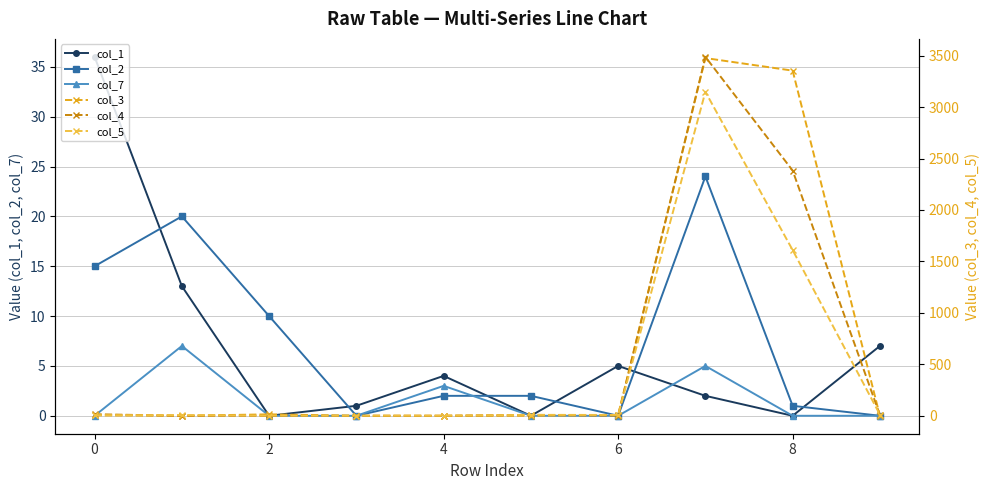

Count the number of data series in this chart.

6